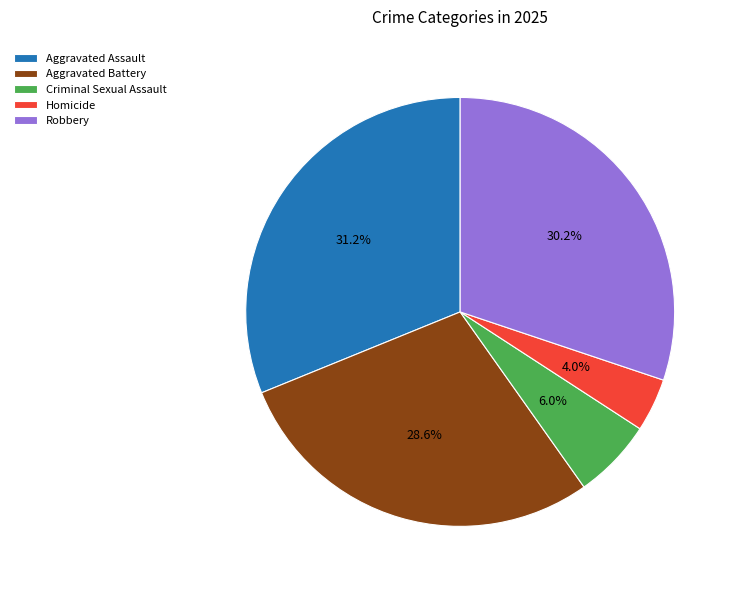

Do Aggravated Battery and Homicide together represent more than half of the pie?

No